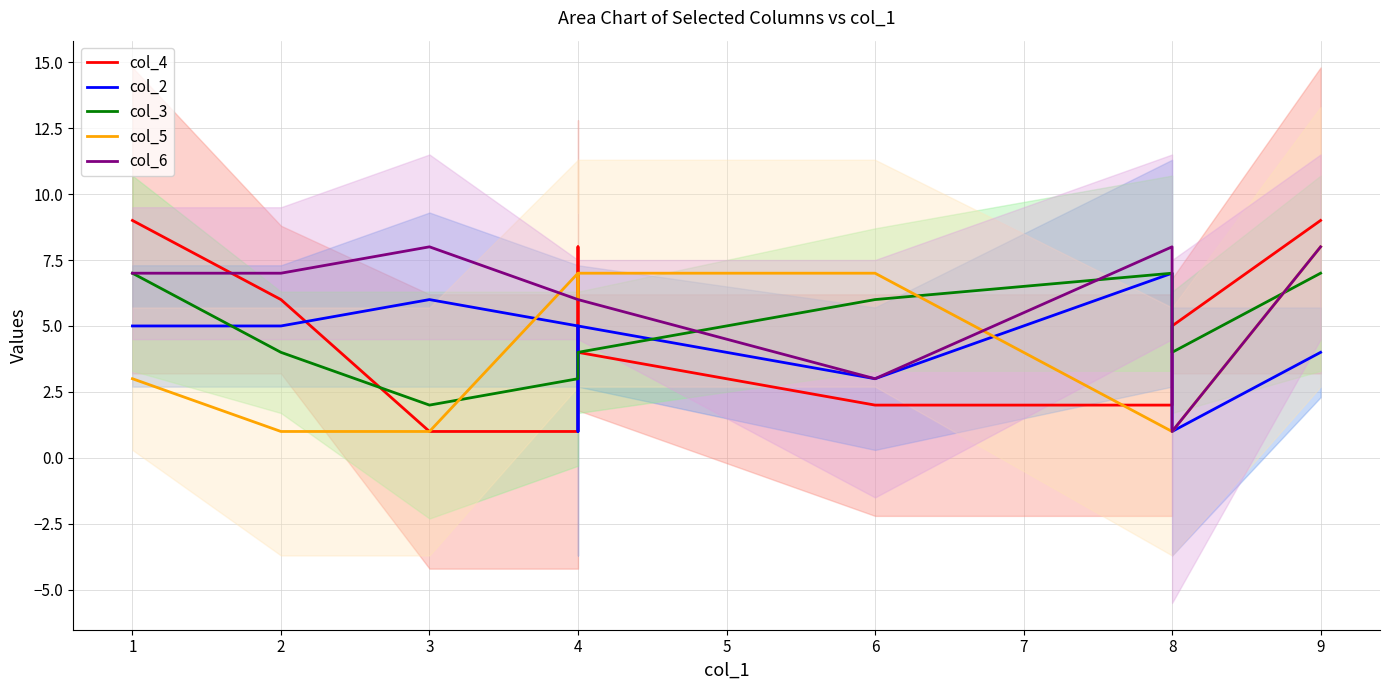

What value does the col_5 series have at 6?

7